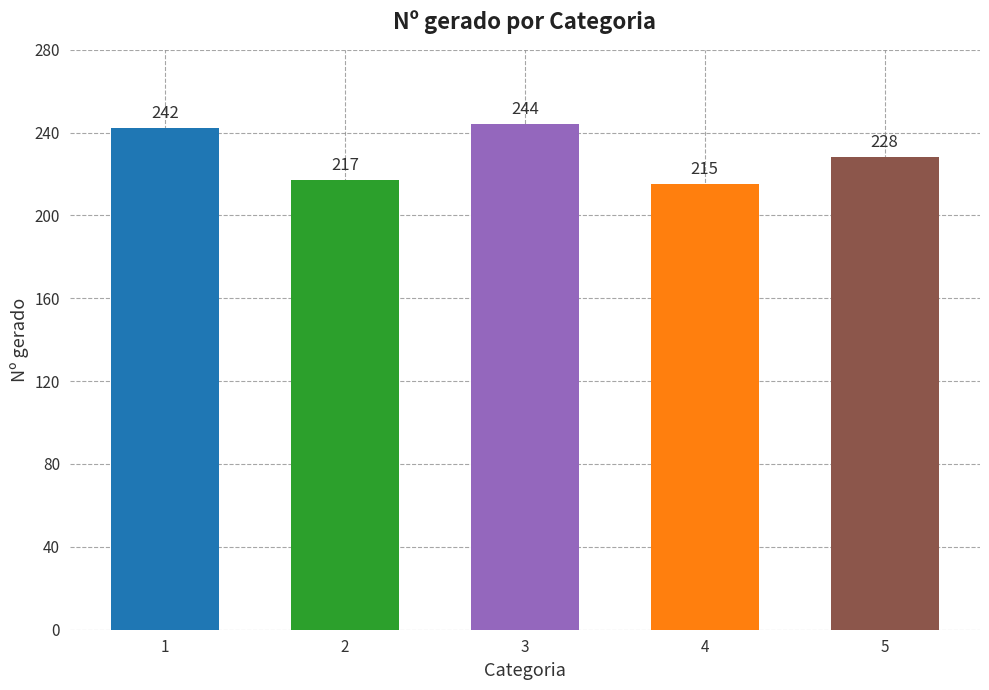

Are the bars grouped side by side (vs. stacked)?

No